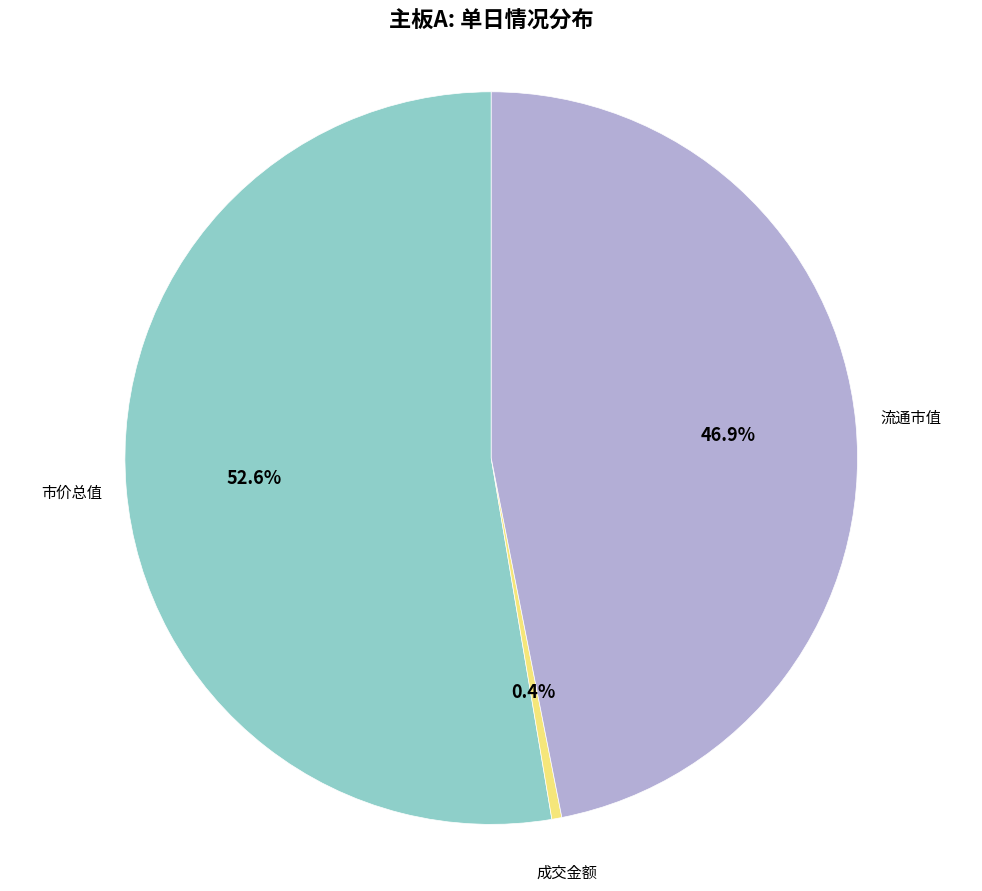

Is there any slice that represents more than half of the pie?

Yes